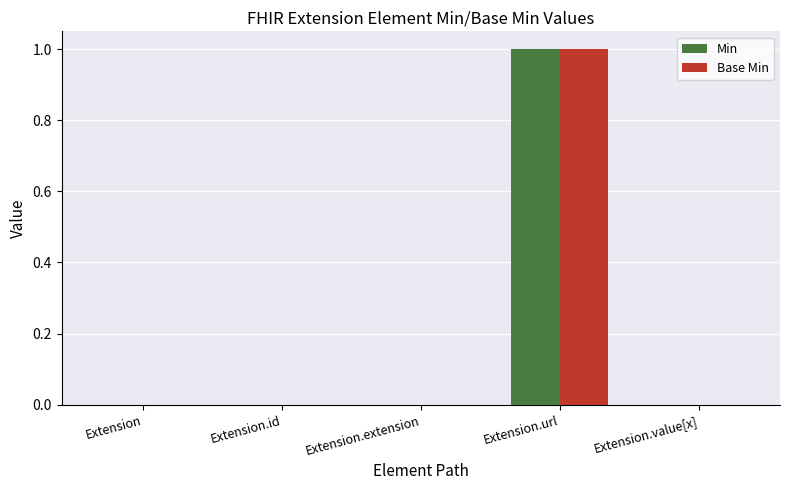

At which category is the sum across all series the highest?

Extension.url